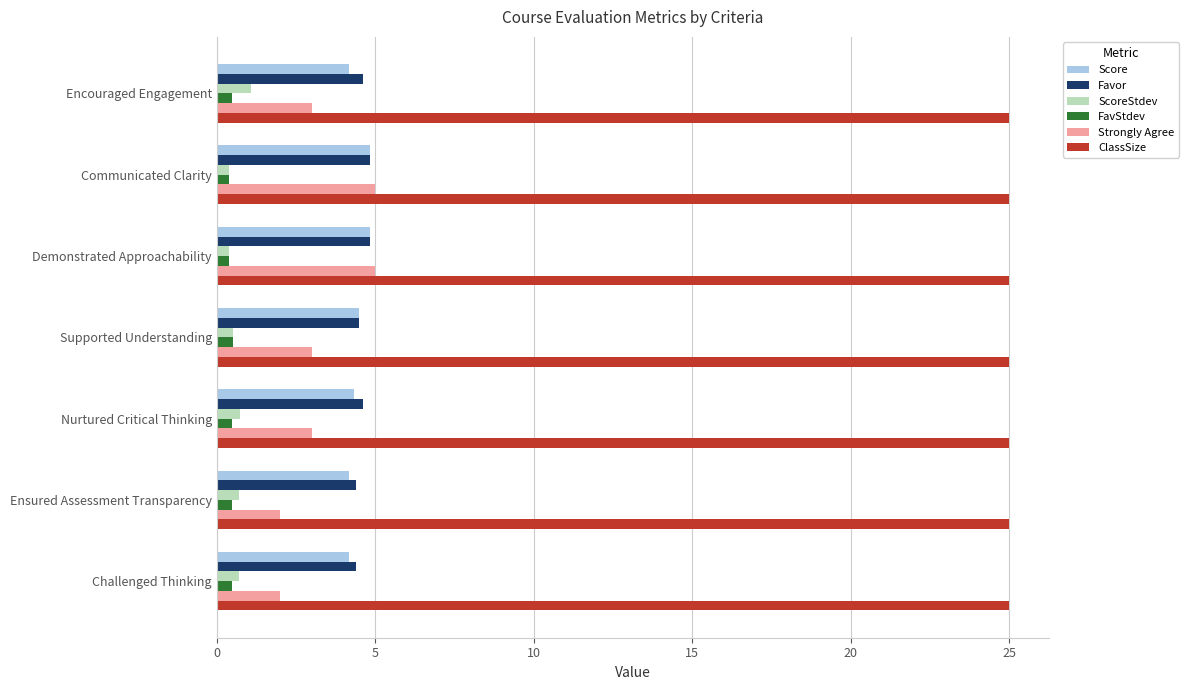

Which series has the largest total across all categories?

ClassSize